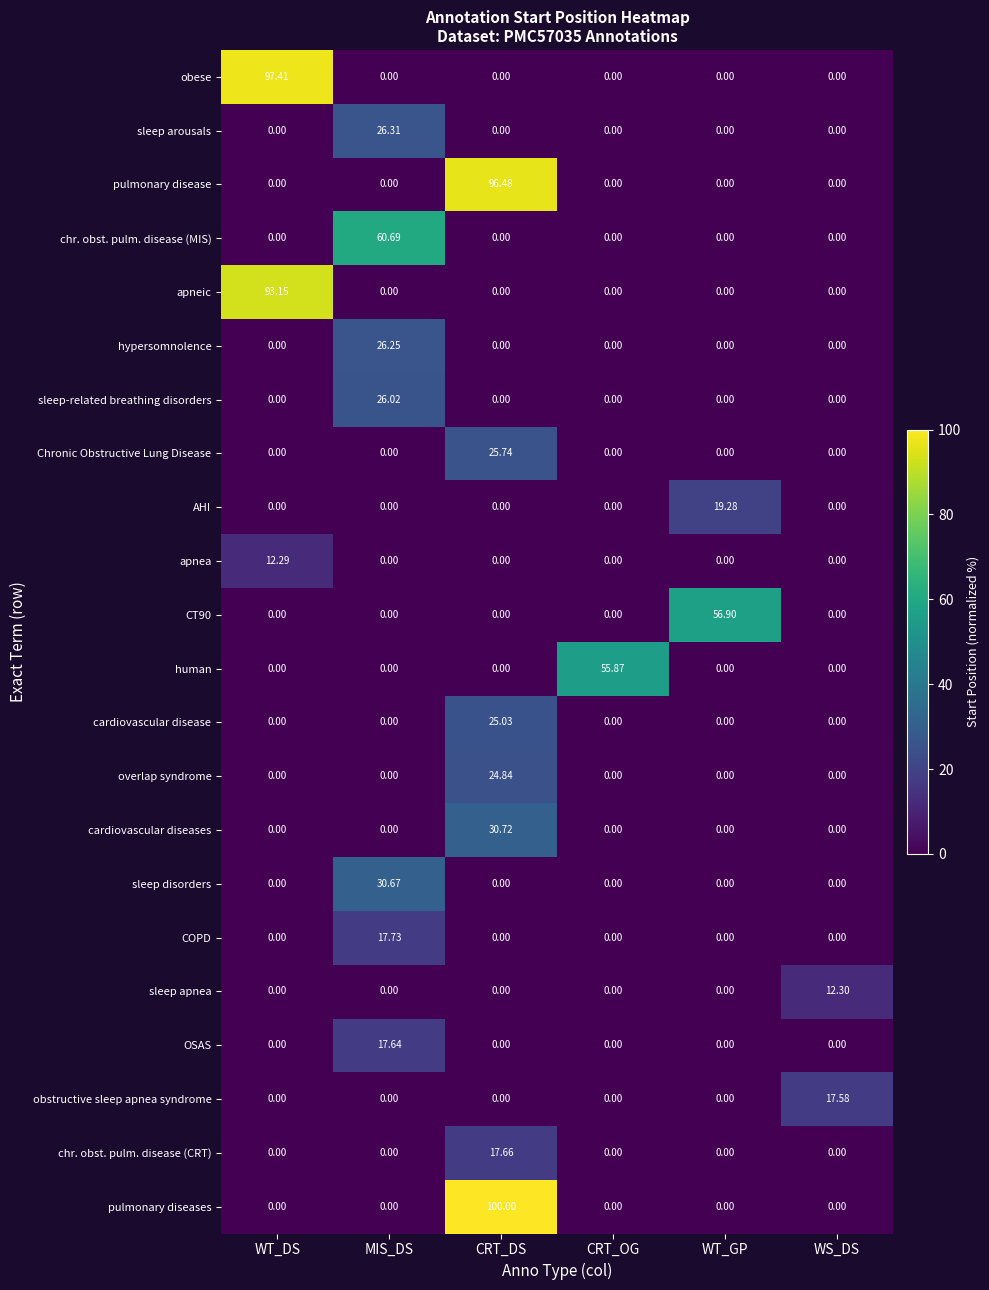

At which category is the sum across all series the highest?

CRT_DS